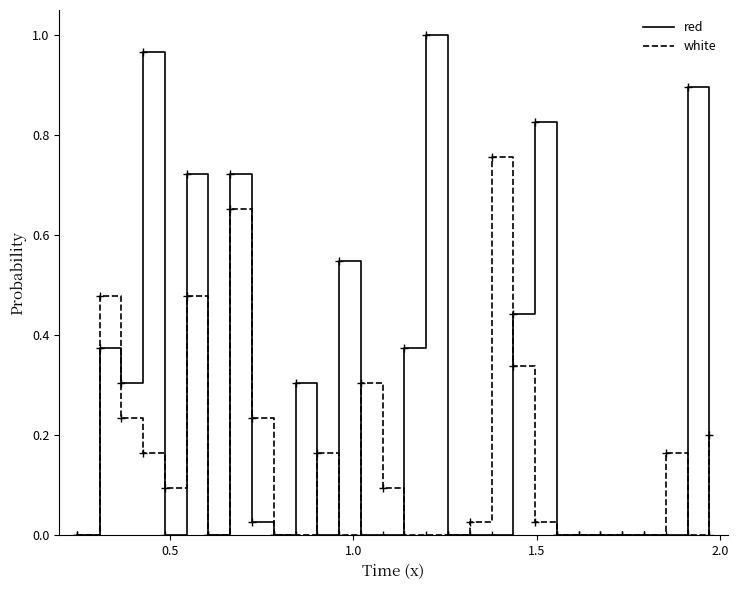

True or false: red has more than 2 interior local peaks.

True